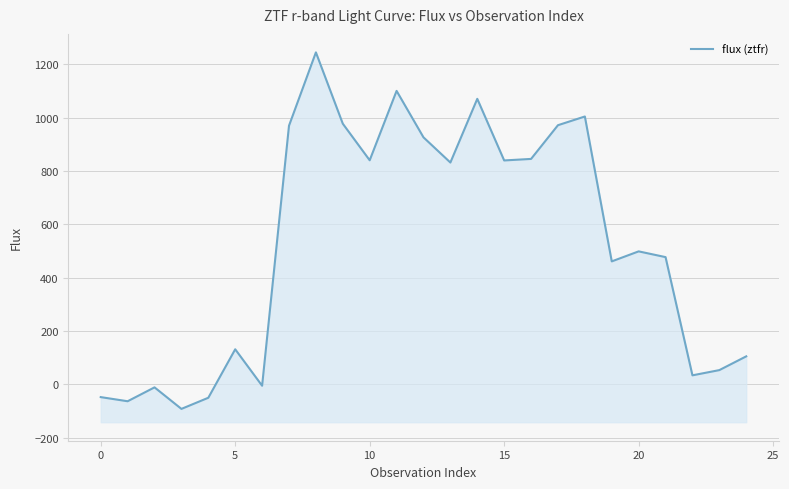

At which label is the value closest to 575?

20